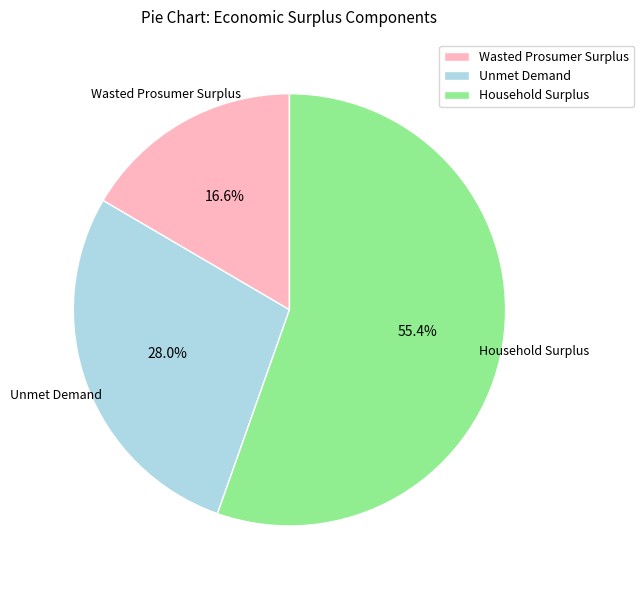

To the nearest percent, what is the difference between the largest and smallest slice percentages?

39%